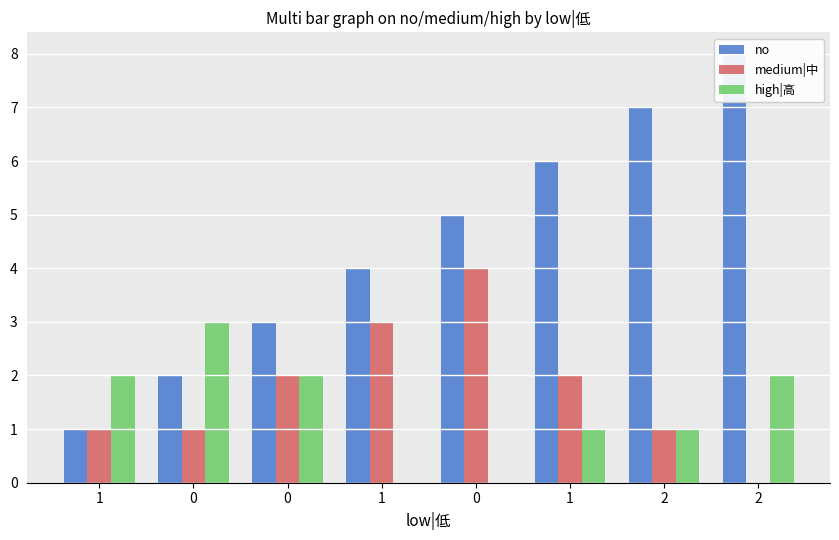

Is the value of no at 0 greater than the value of high|高 at 1?

No